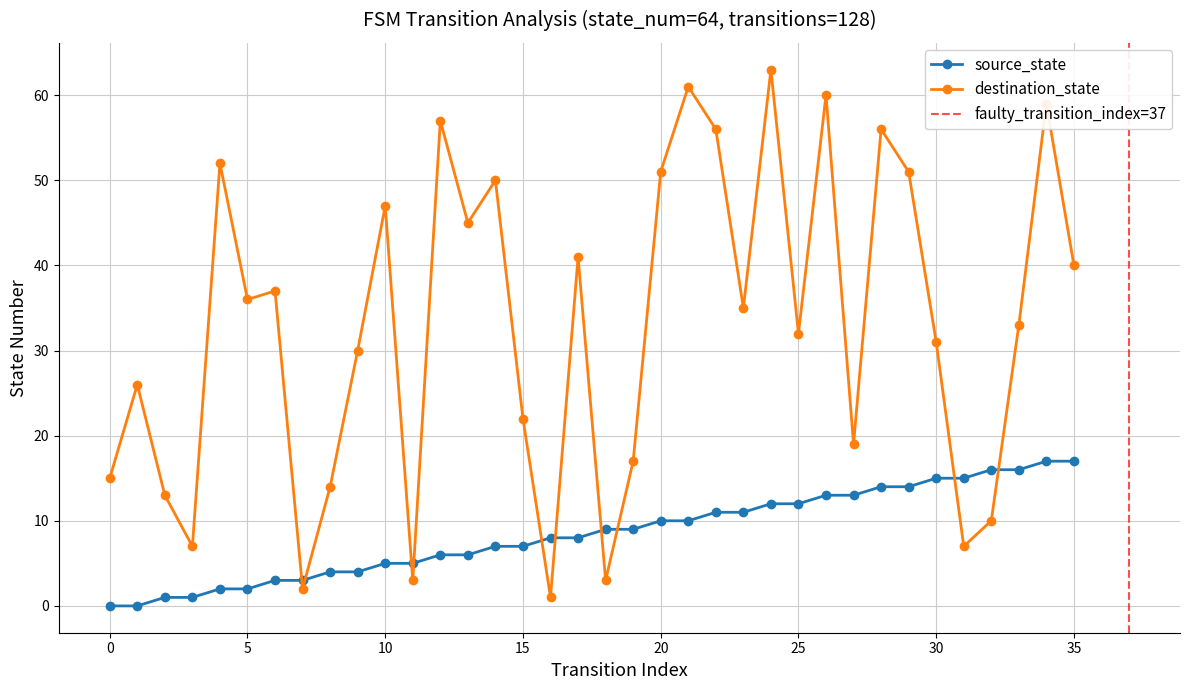

List the labels in order of source_state value, largest first.

34, 35, 32, 33, 30, 31, 28, 29, 26, 27, 24, 25, 22, 23, 20, 21, 18, 19, 16, 17, 14, 15, 12, 13, 10, 11, 8, 9, 6, 7, 4, 5, 2, 3, 0, 1